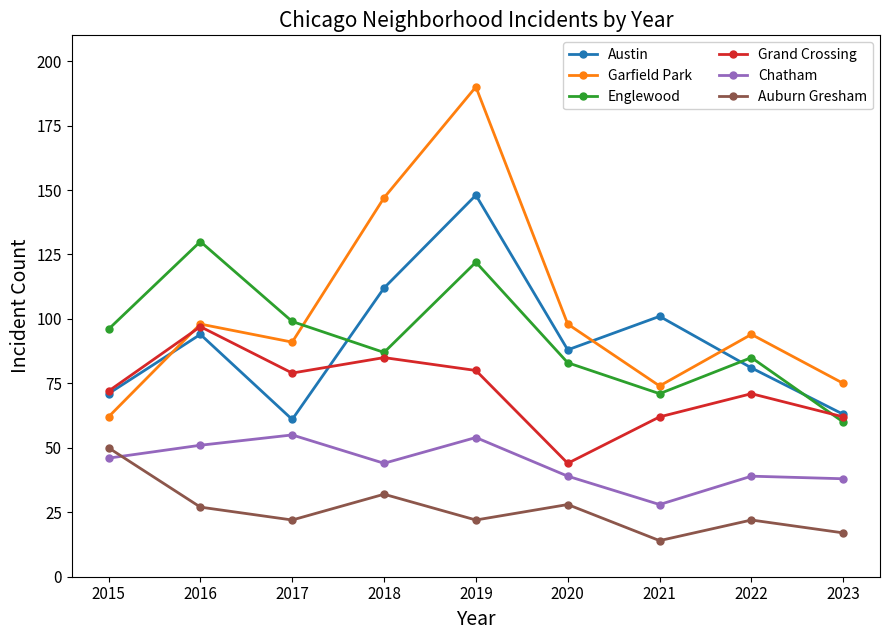

True or false: Grand Crossing and Chatham cross at least once.

False